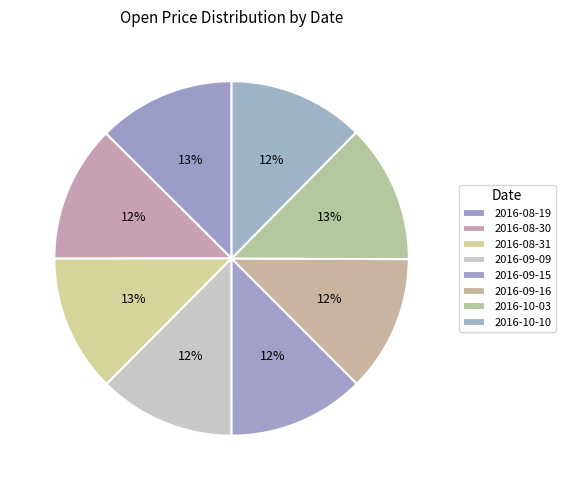

Count the number of slices in the pie.

8